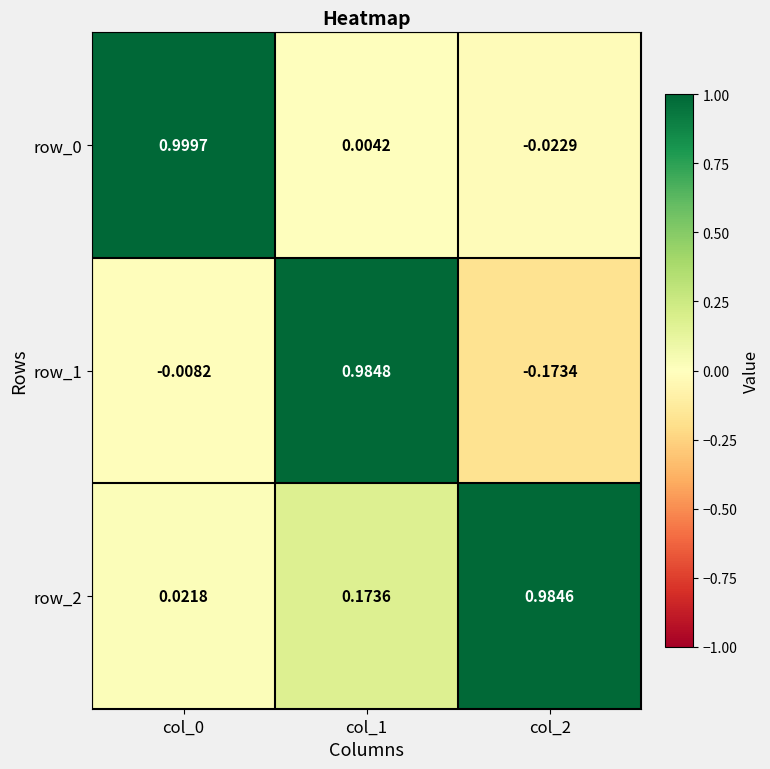

Count the number of data series in this chart.

3